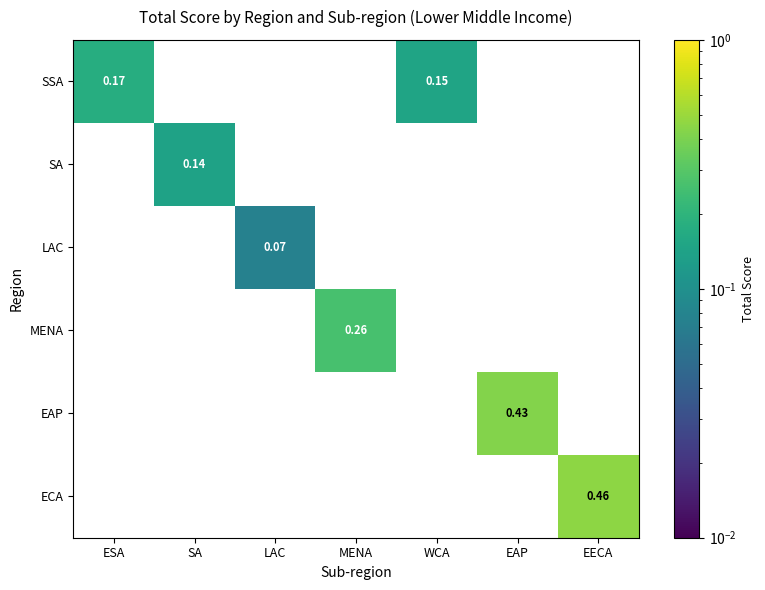

How many values in the MENA series exceed 0?

1